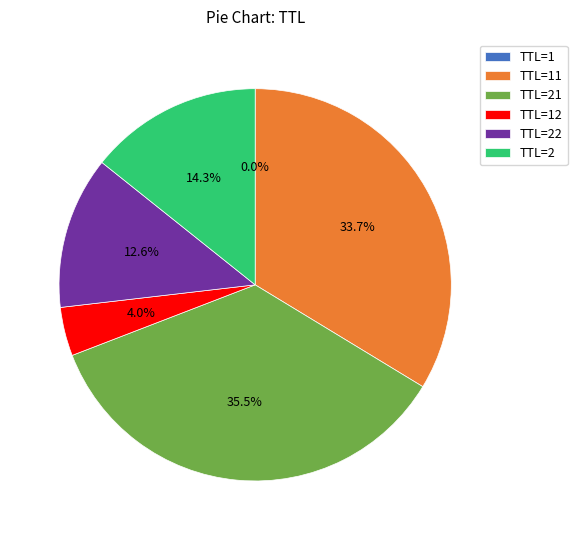

Is TTL=22 the majority of the pie?

No